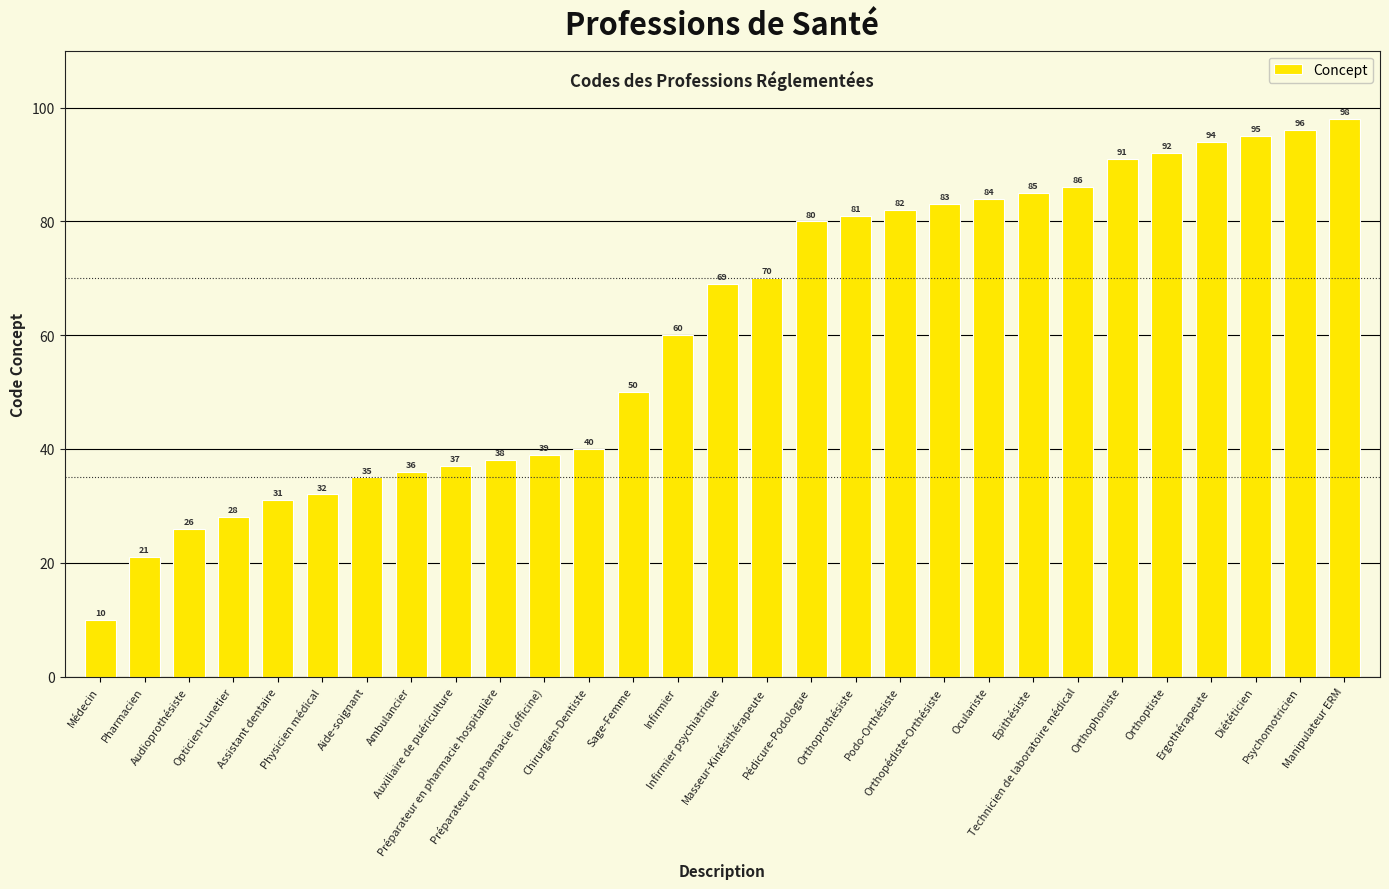

Is it true that the value at Préparateur en pharmacie (officine) is 39?

True